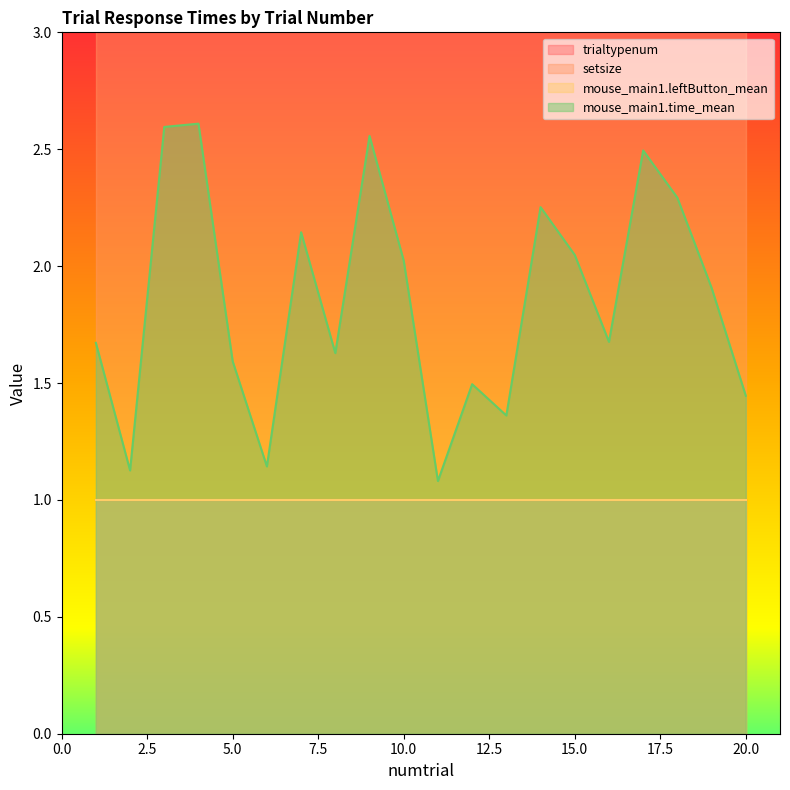

Is it true that mouse_main1.time_mean equals 1.6 at 5.0?

True